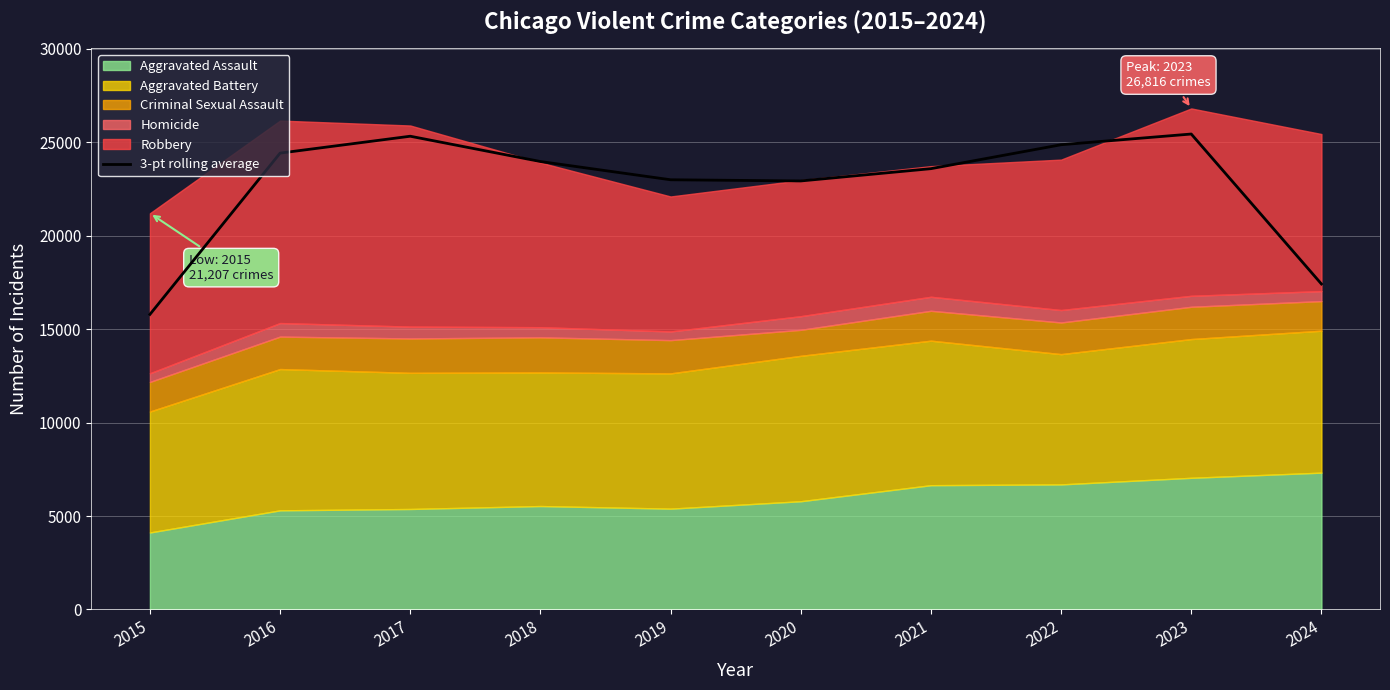

How many points are higher than both their immediate neighbors (excluding endpoints)?

2